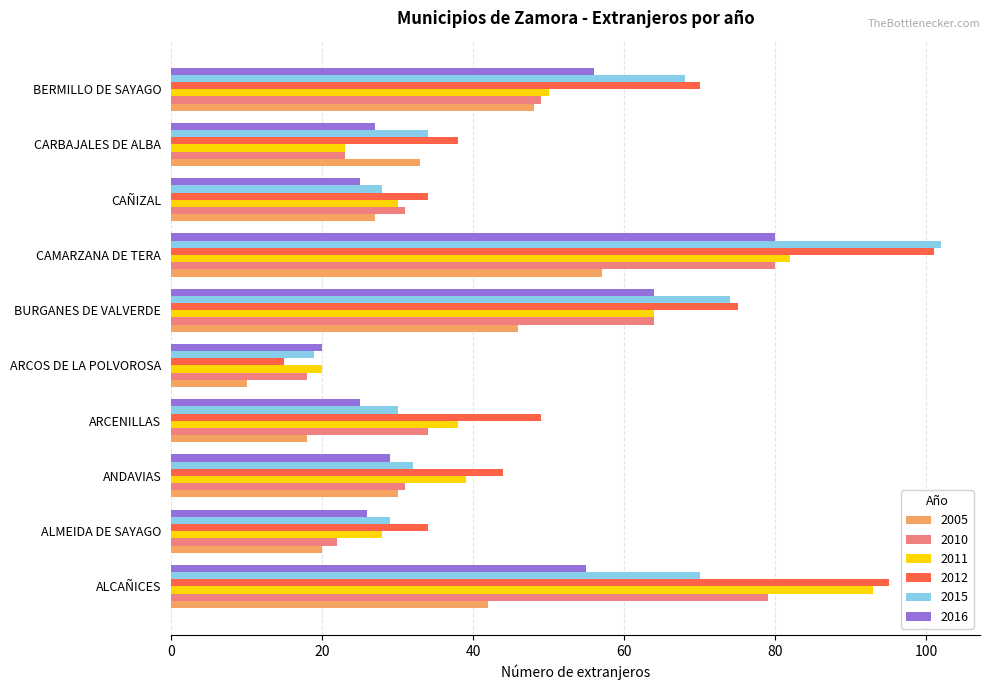

Which series has the widest spread of values?

2012